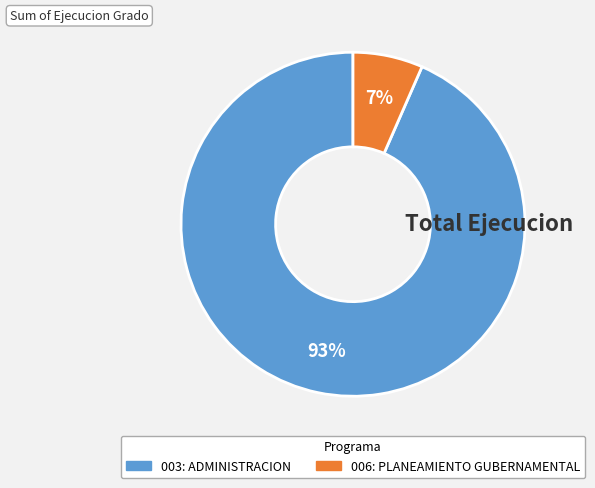

Is it true that 006: PLANEAMIENTO GUBERNAMENTAL is 1% of the pie?

False